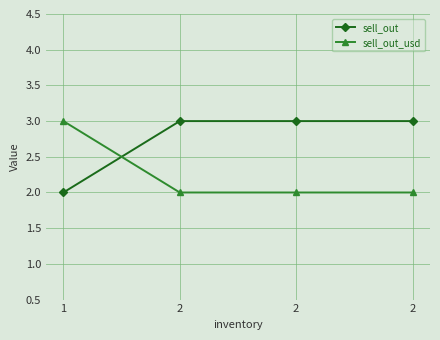

Is this an area chart (filled region under the line)?

No